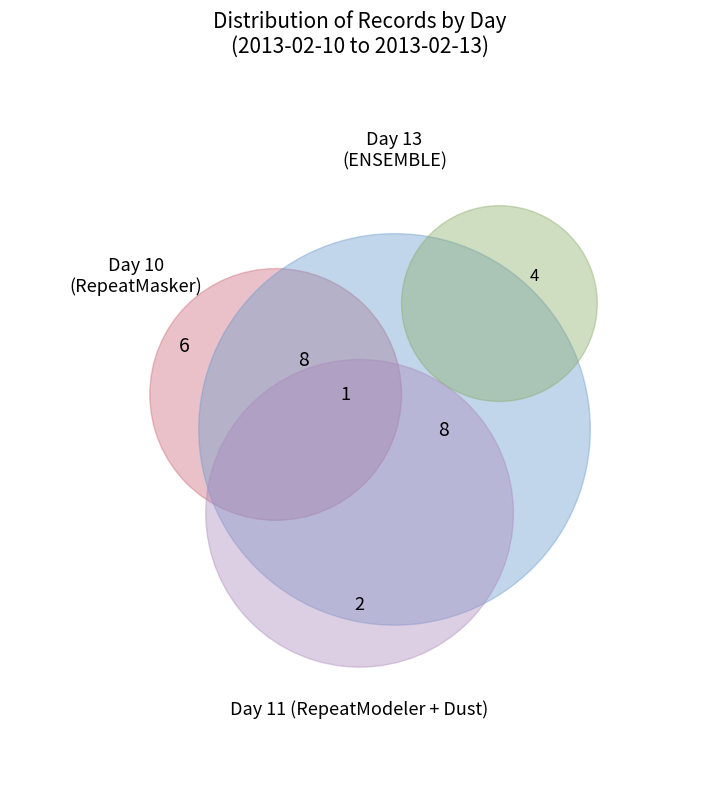

How many slices are in this pie chart?

4